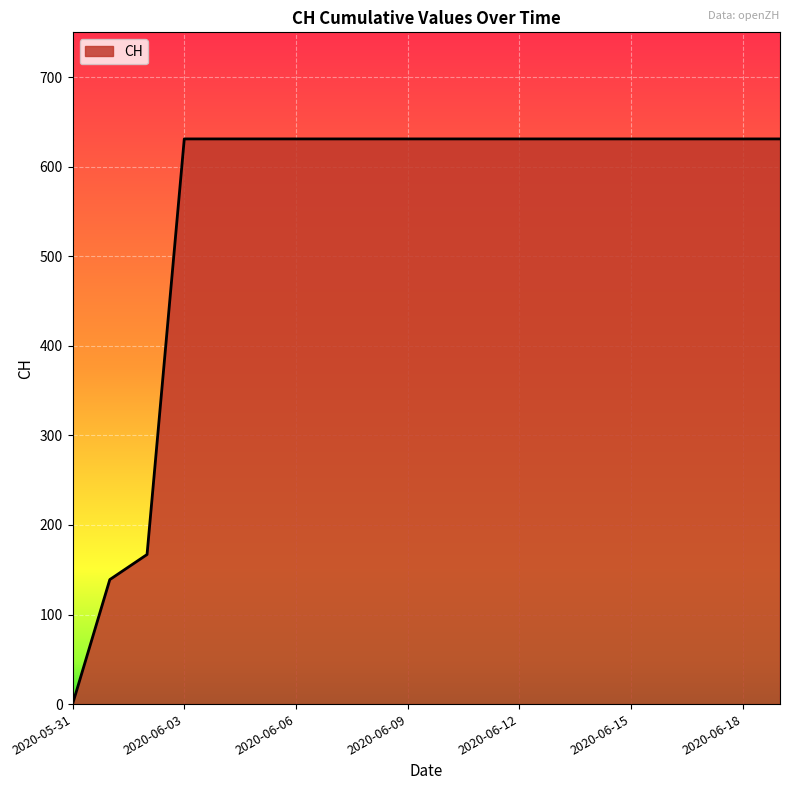

What is the greatest value displayed?

631